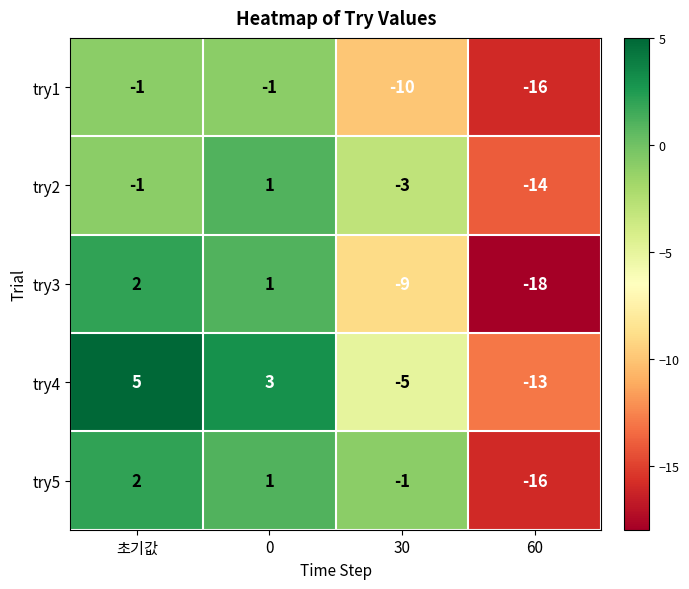

At which category does the chart reach its minimum across all series?

60